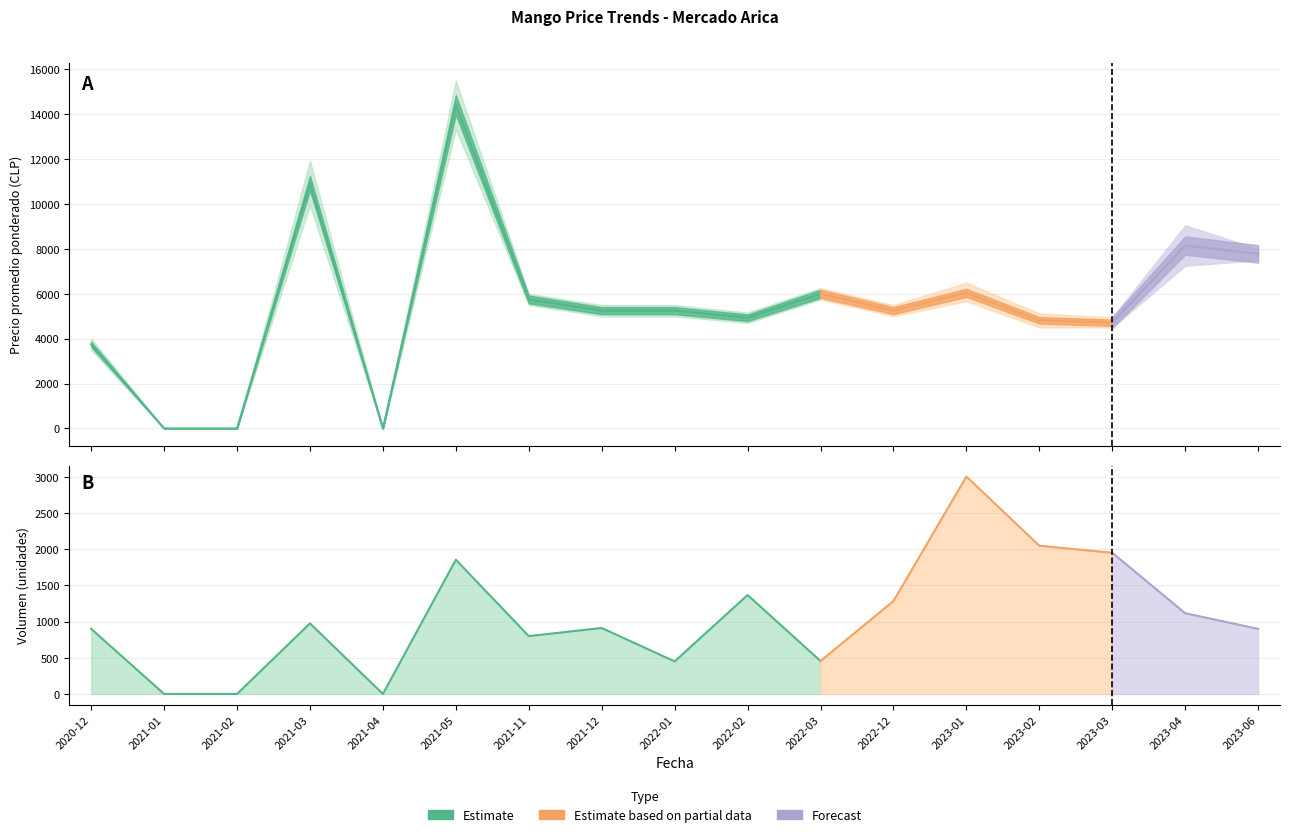

How many data points in Precio maximo are less than 5500?

7